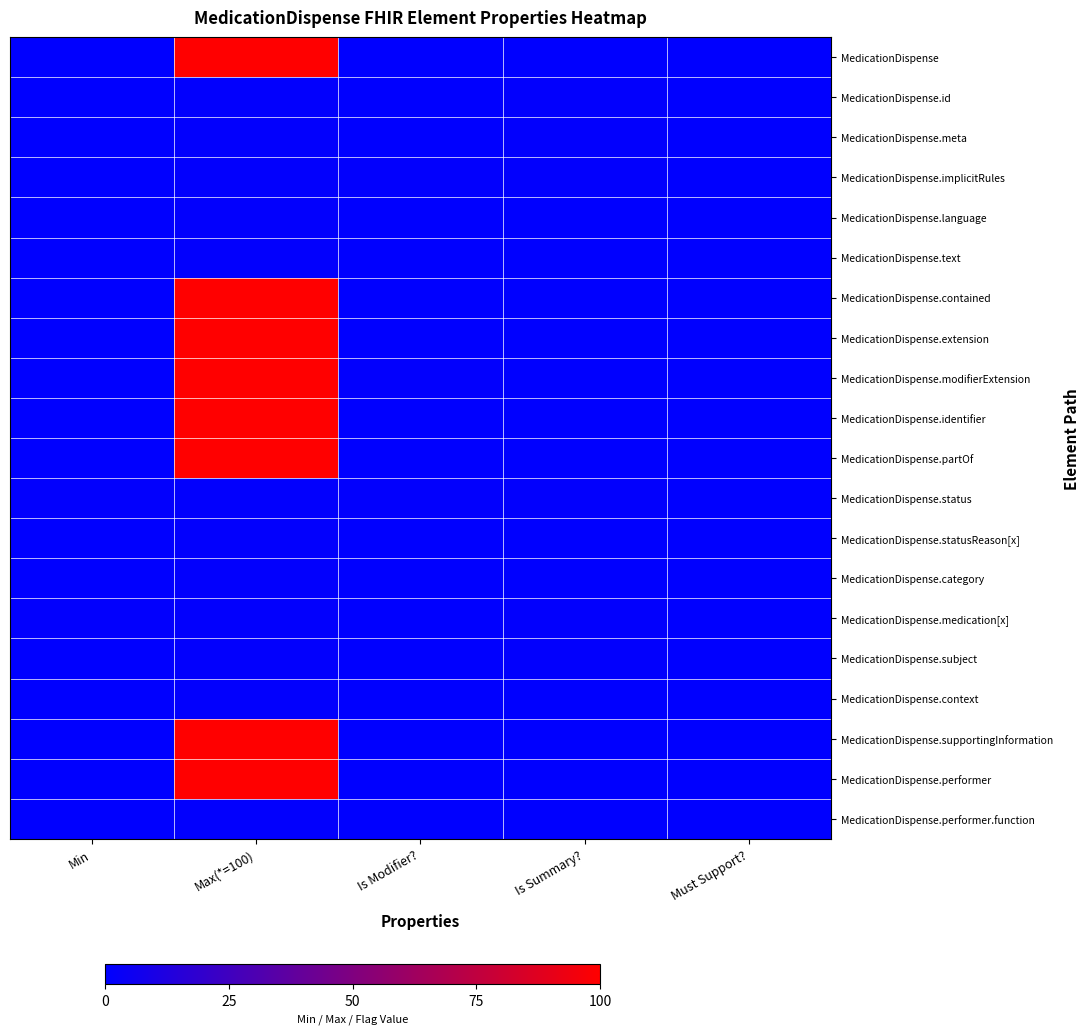

At which category is the sum across all series the highest?

Max(*=100)